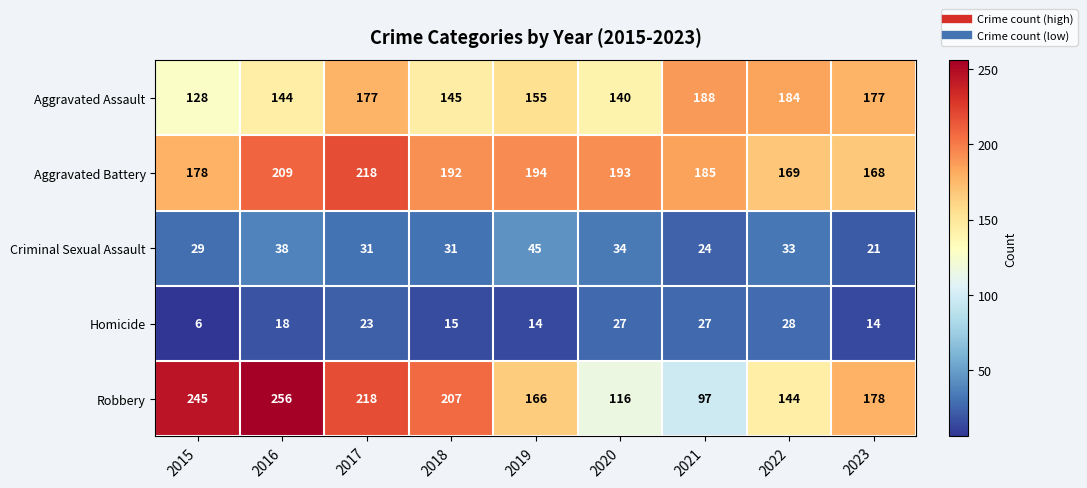

What is the difference between the highest and lowest values at 2017?

195